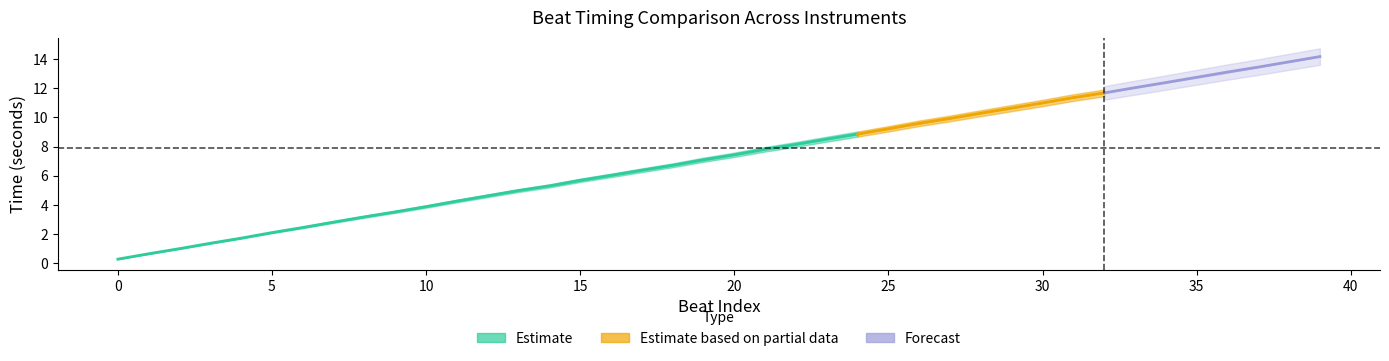

What is the label of the 12th point from the left?

11